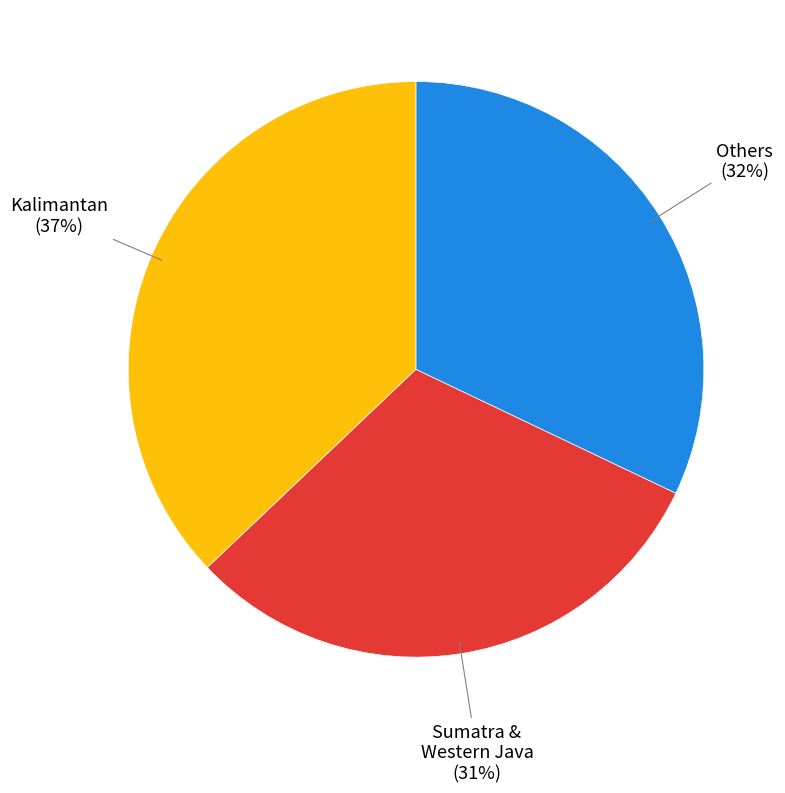

Rank the categories by value from lowest to highest.

Sumatra & Western Java, Others, Kalimantan